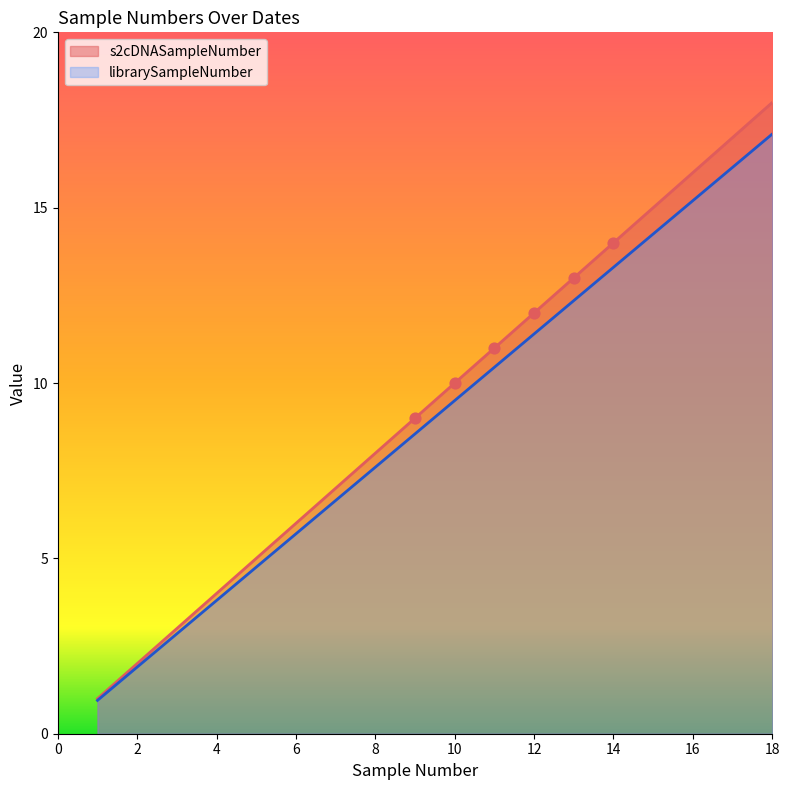

Which series reaches the minimum Y coordinate?

s2cDNASampleNumber